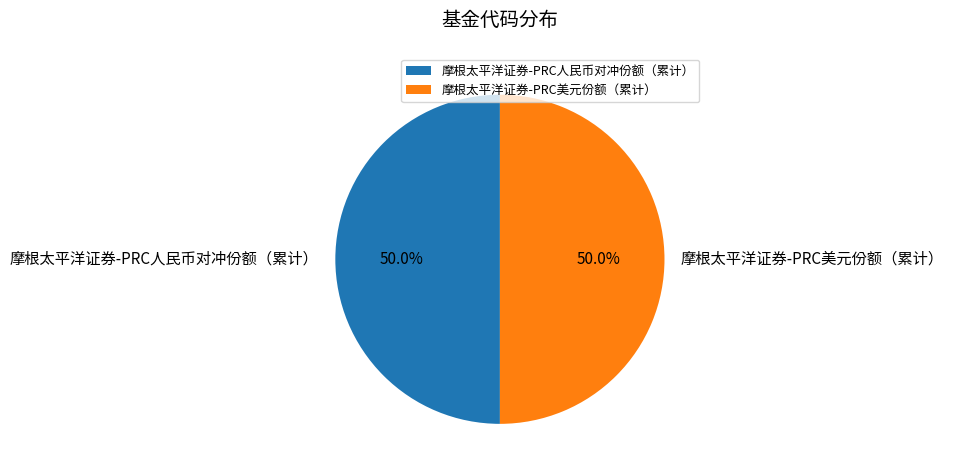

Is it true that 摩根太平洋证券-PRC人民币对冲份额（累计） is 50% of the pie?

True